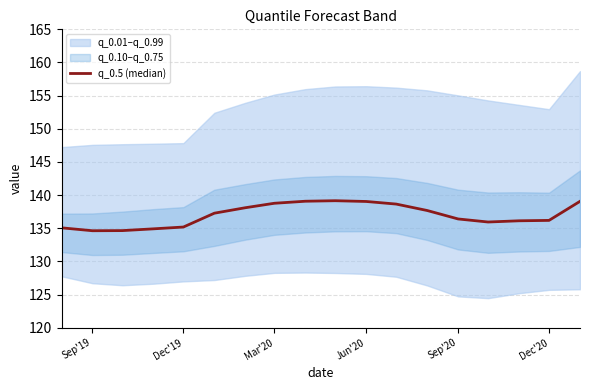

Reading left to right, extract all data points from this chart.

135.1	134.6	134.6	134.9	135.2	137.3	138.1	138.8	139.1	139.2	139.0	138.6	137.7	136.4	135.9	136.1	136.2	139.1